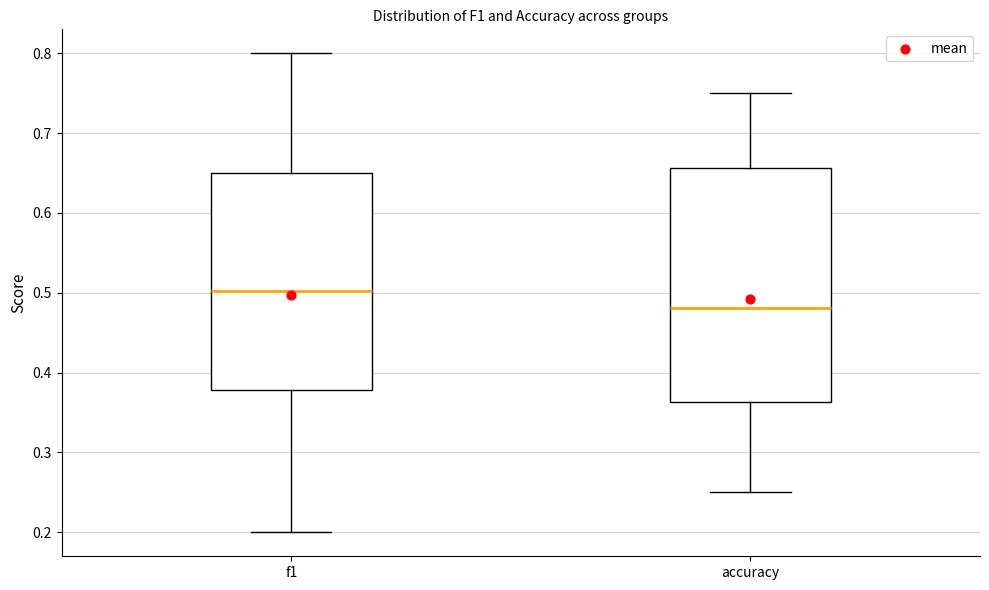

Reading left to right, transcribe this box plot: for each box, give where its median line is, the range the box spans, and where its two whiskers end, as read against the y-axis. The values are not printed on the chart, so give them approximately, as read against the axis.

f1: median 0.50, box 0.38 to 0.65, whiskers 0.20 to 0.80
accuracy: median 0.48, box 0.36 to 0.66, whiskers 0.25 to 0.75